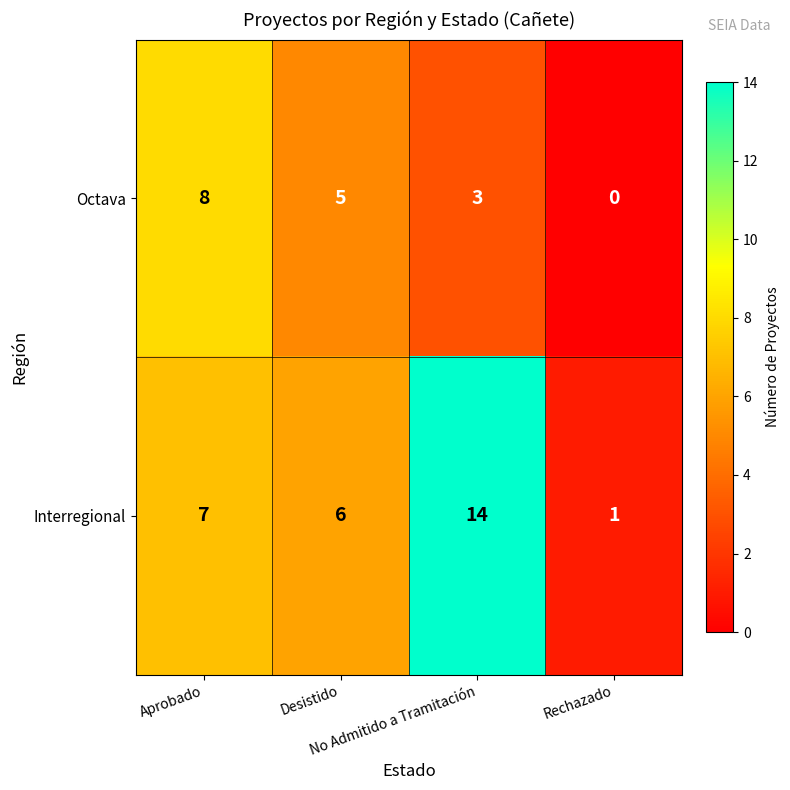

Which series has the largest total across all categories?

Interregional